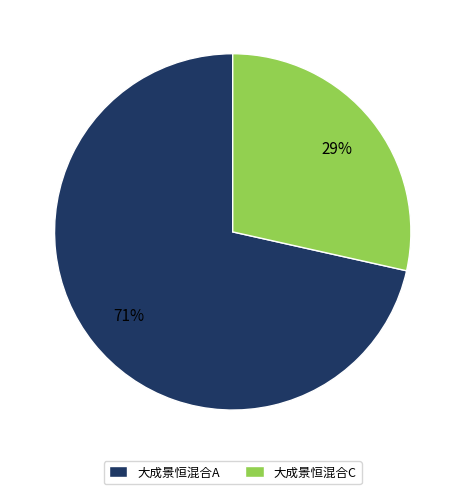

How many slices are in this pie chart?

2